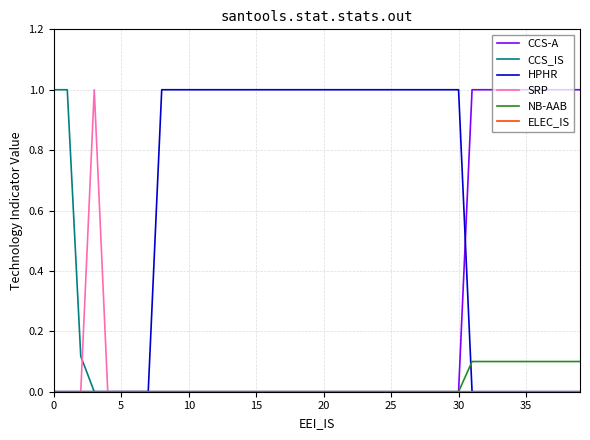

What is the maximum value shown in the chart?

1.0